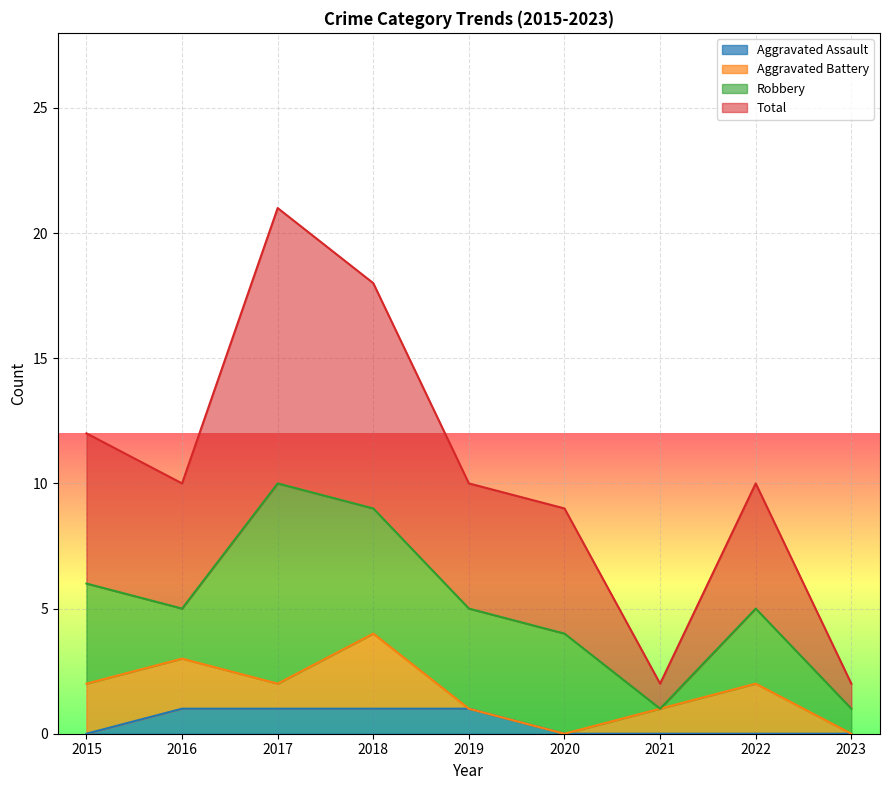

Which series has the widest spread of values?

Total